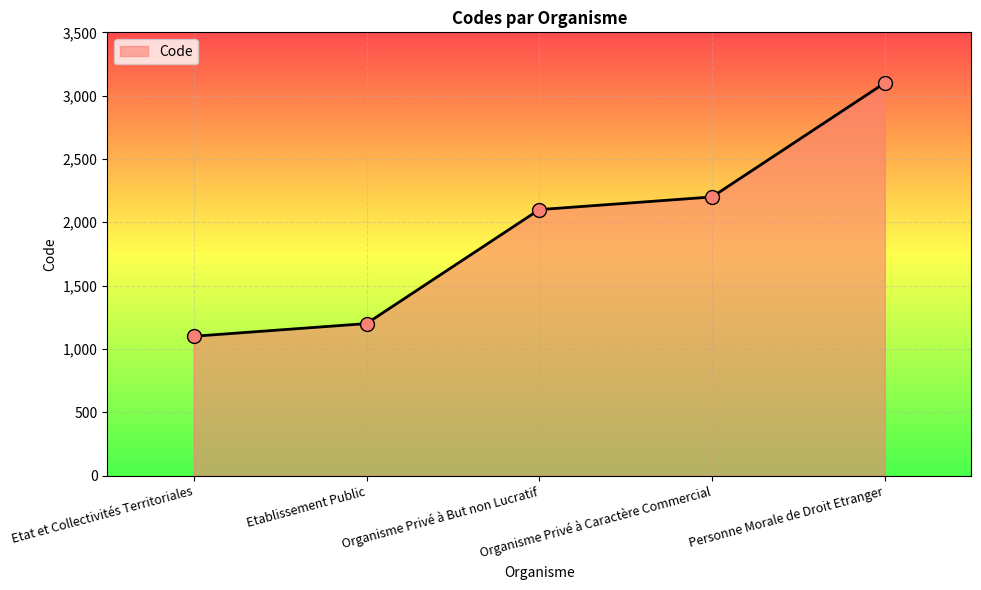

Which has a higher value, Etablissement Public or Organisme Privé à But non Lucratif?

Organisme Privé à But non Lucratif